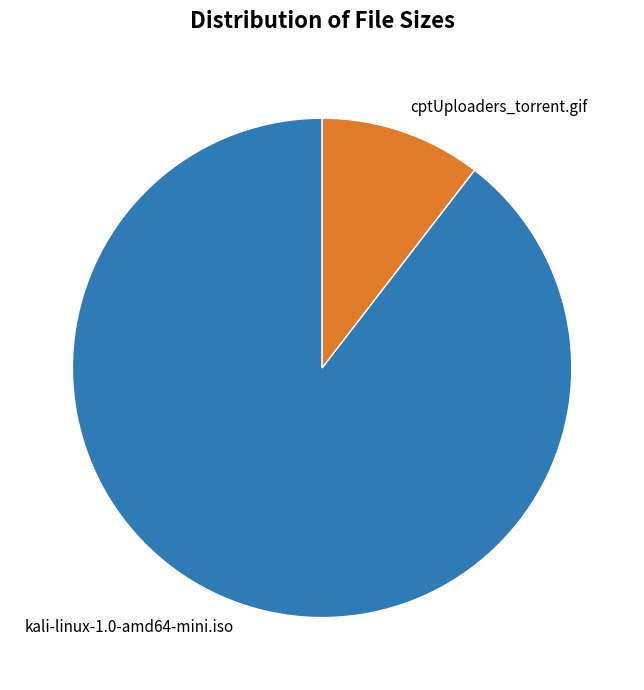

What is the smallest slice in the pie chart?

cptUploaders_torrent.gif